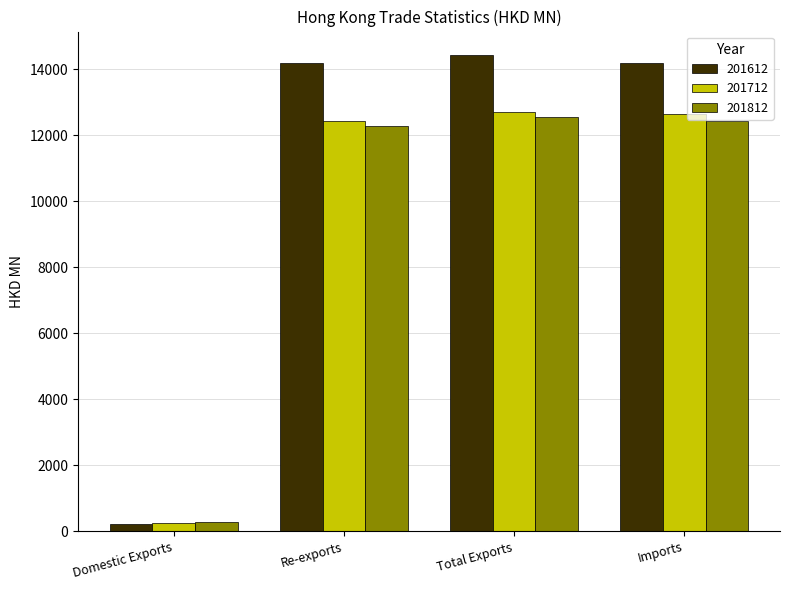

What is the minimum value for 201812?

292.2